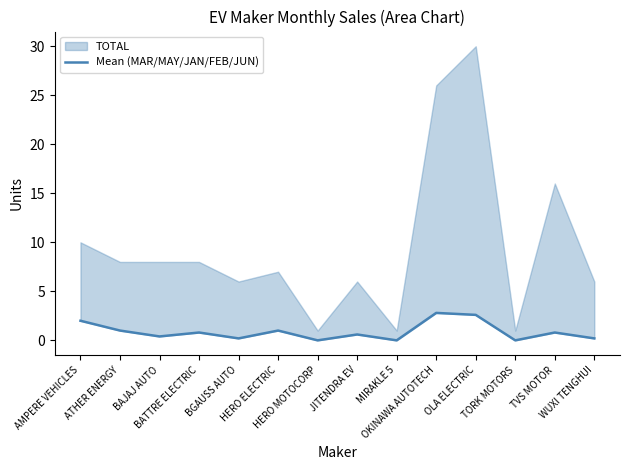

Is it true that the value at HERO MOTOCORP is -1.2?

False